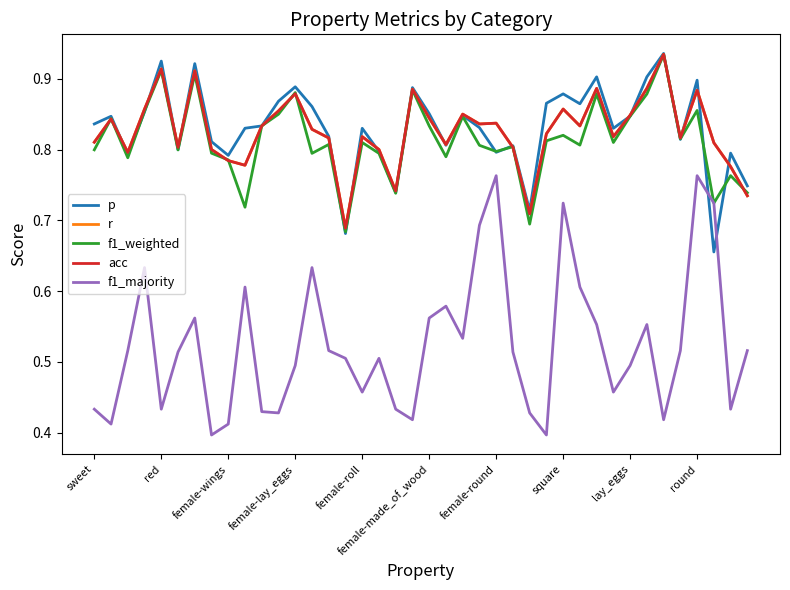

Does the chart display data point markers on the line(s)?

No